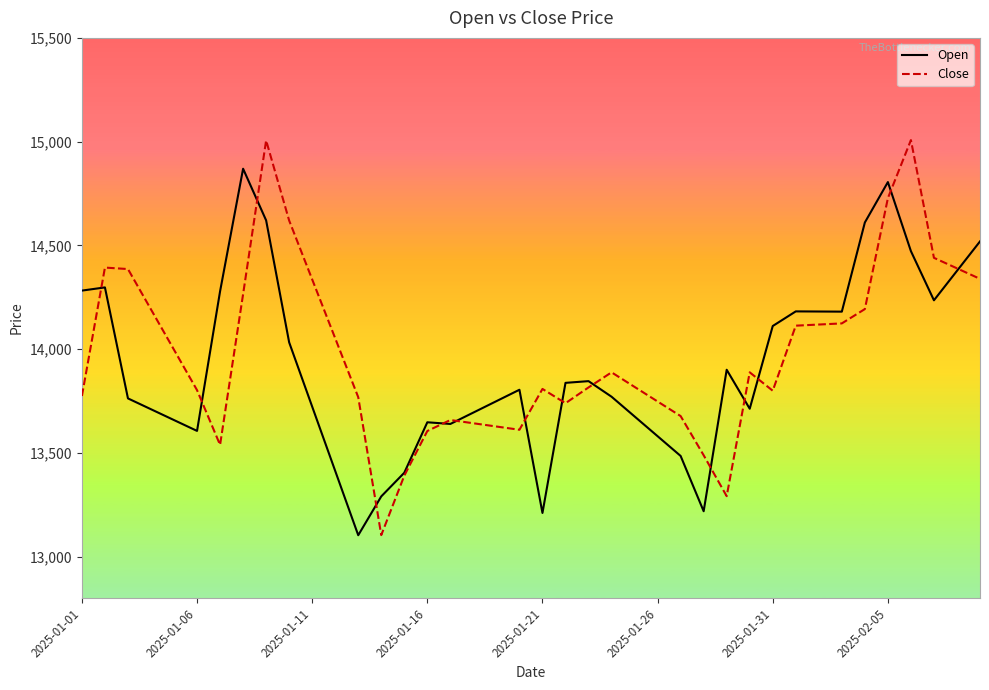

What is the highest value of the Open series?

14869.5